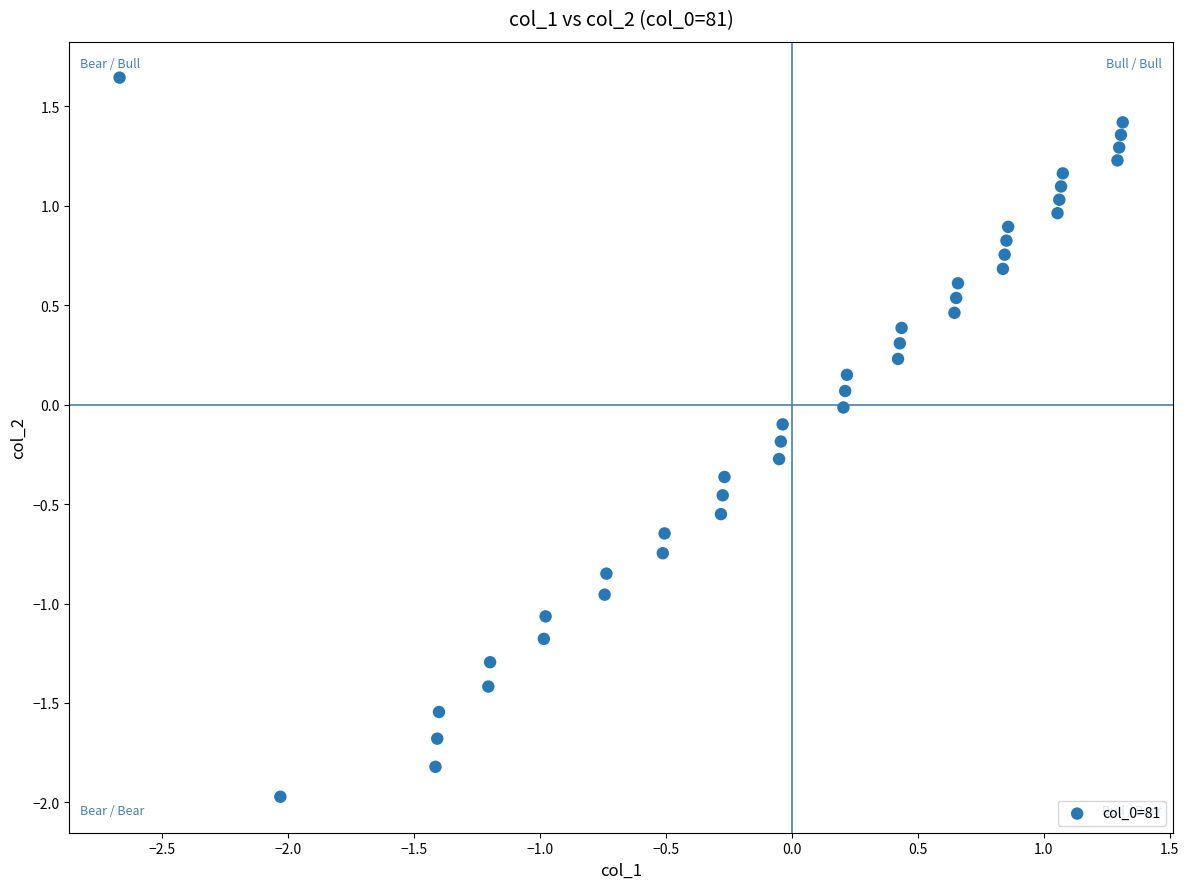

What is the range of Y values (max minus min)?

3.6